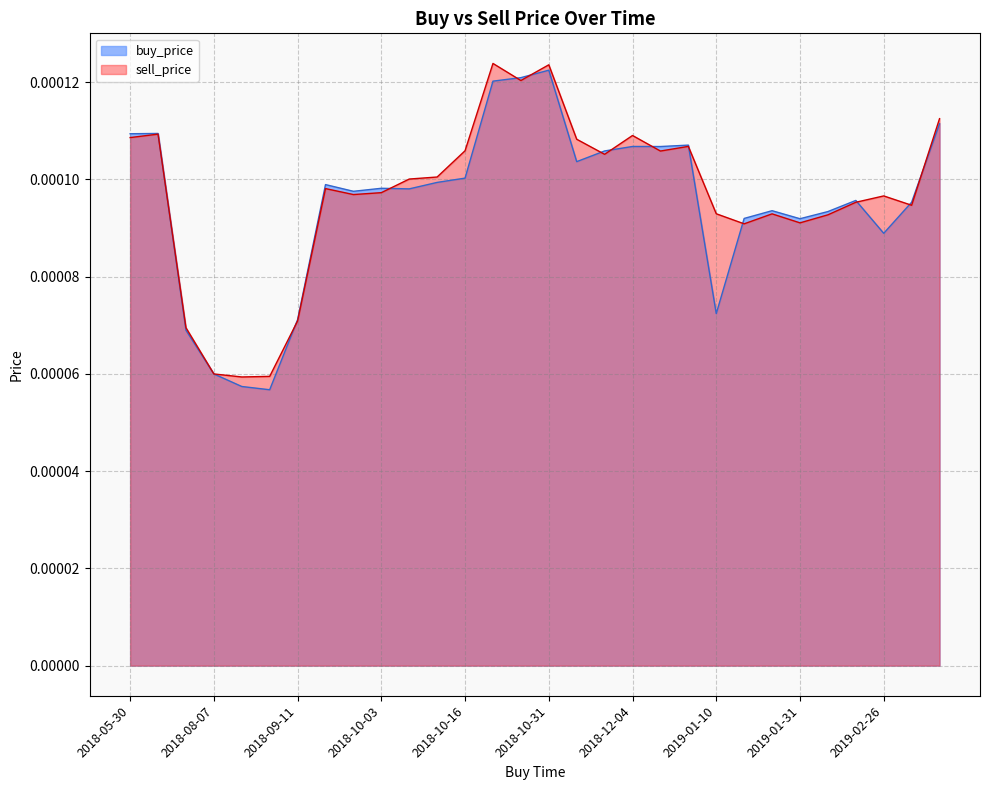

True or false: buy_price and sell_price intersect in this chart.

True